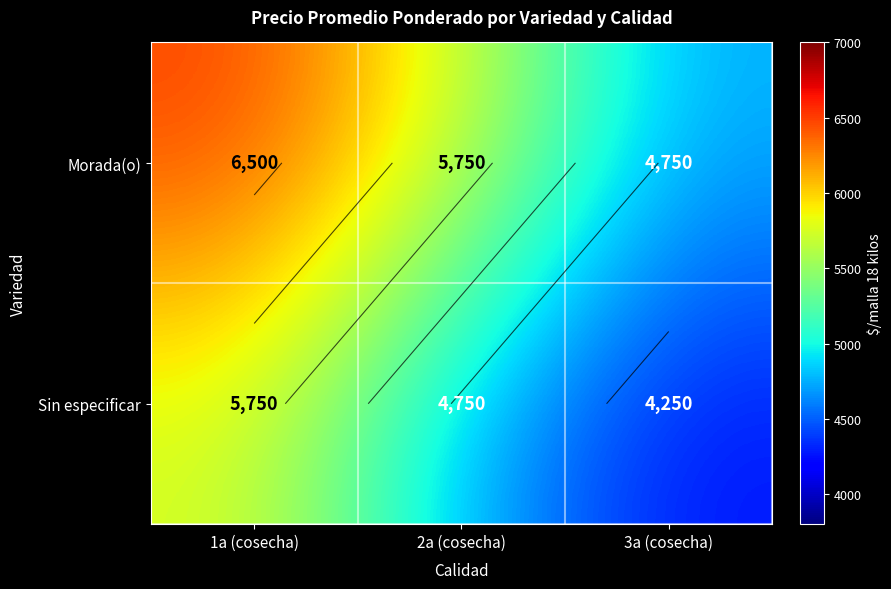

What is the spread (max minus min) of values at 3a (cosecha)?

500